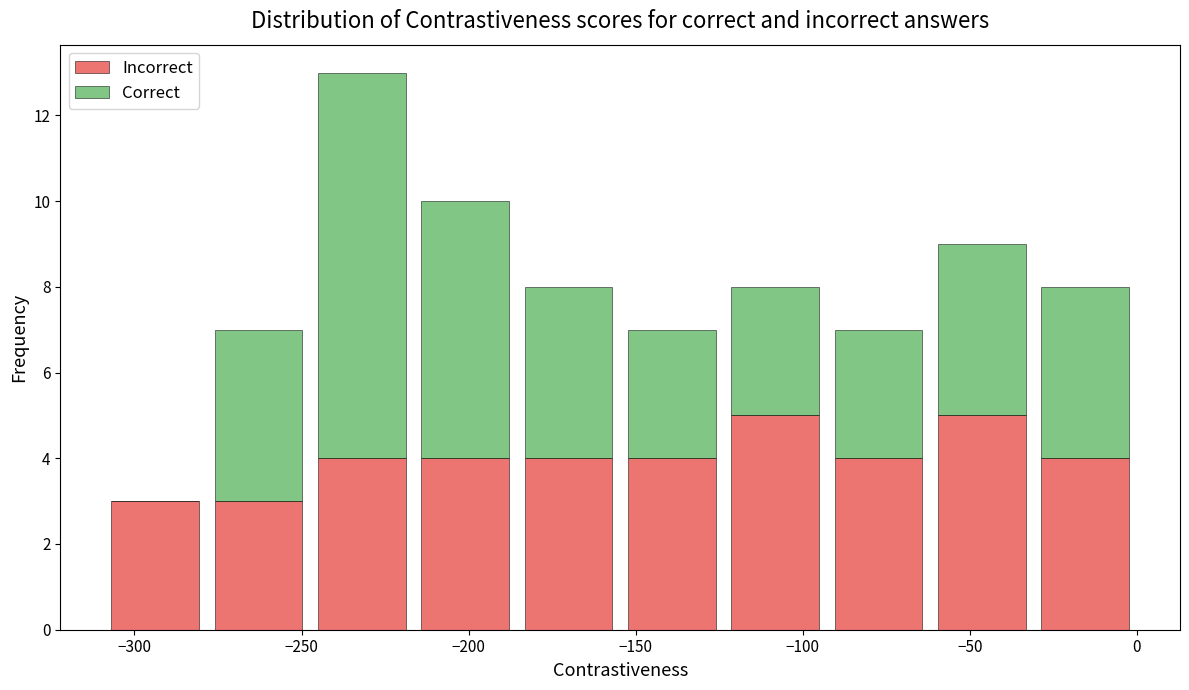

Which range on the x-axis has the tallest stacked bar (by total height)?

-245 to -215